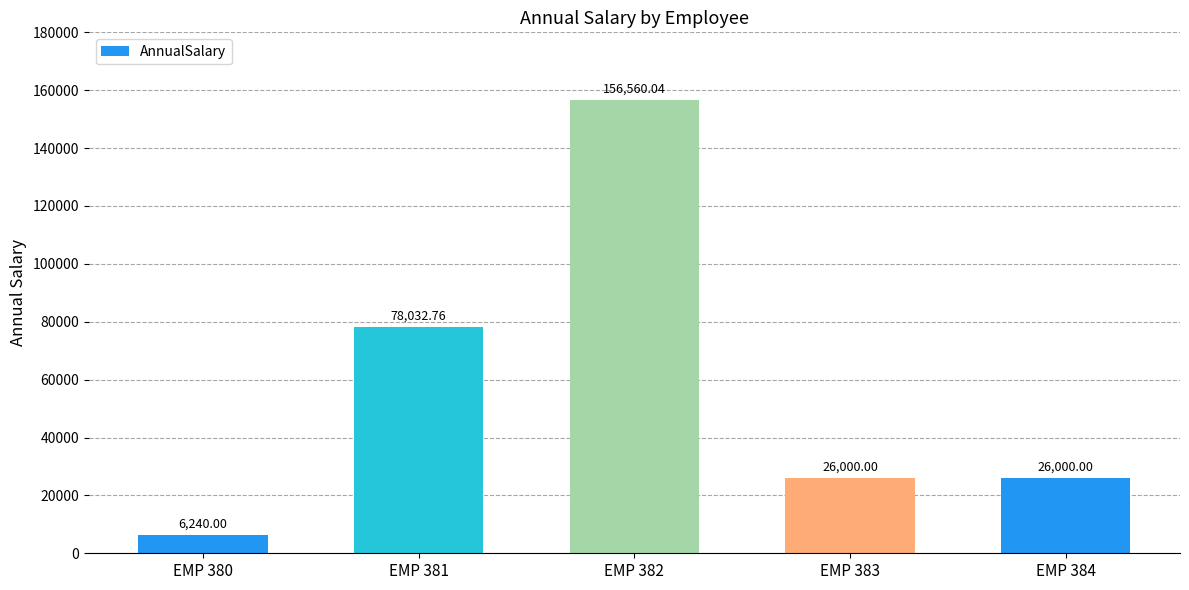

What is the sum of the values at EMP 382 and EMP 380?

162800.0